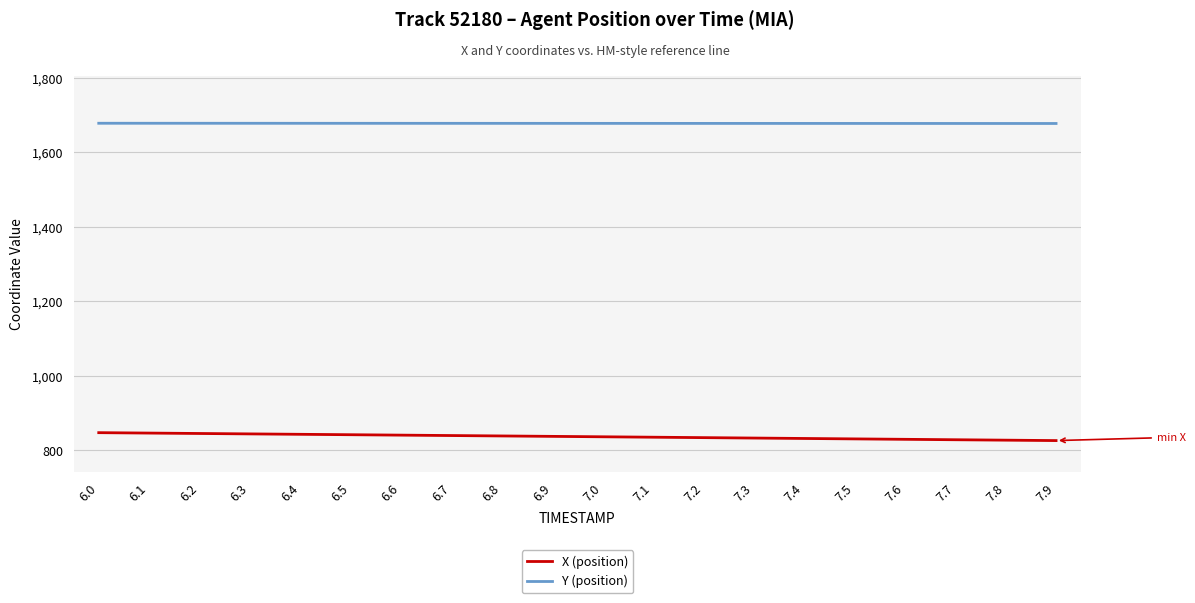

True or false: Y (position) and X (position) cross at least once.

False